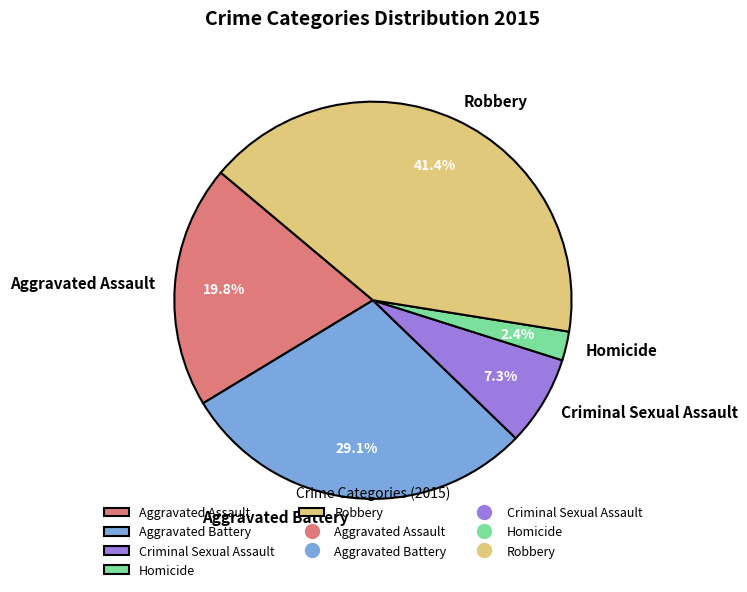

Does any single category account for the majority?

No